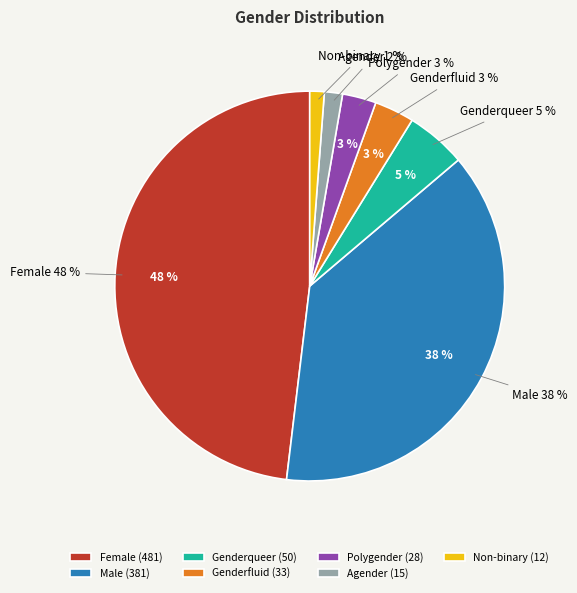

Which category has the biggest portion of the pie?

Female